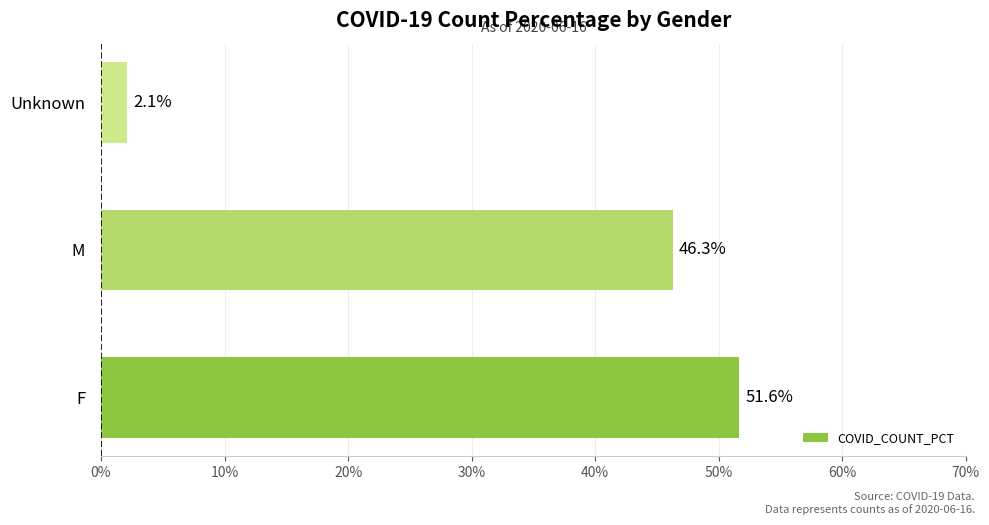

True or false: the data shows 2.1 at Unknown.

True